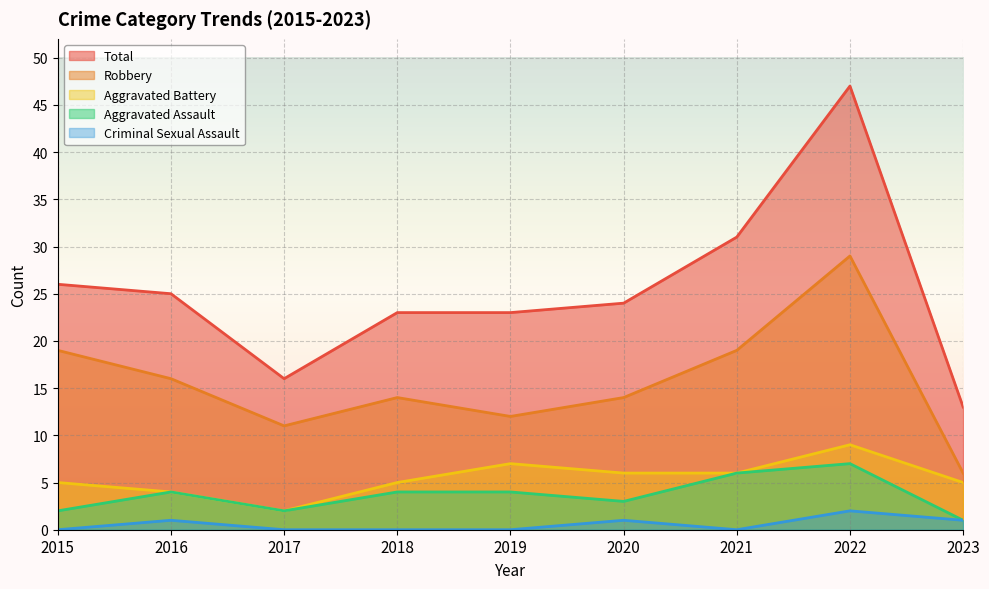

What is the lowest value of the Aggravated Assault series?

1